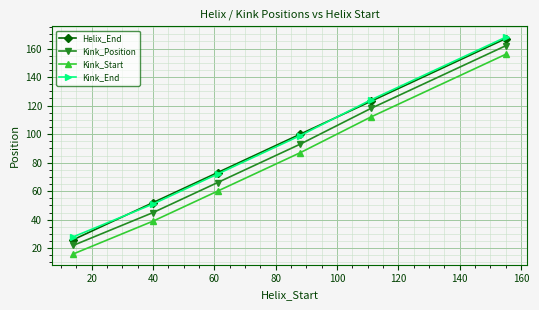

What is the maximum value shown in the chart?

168